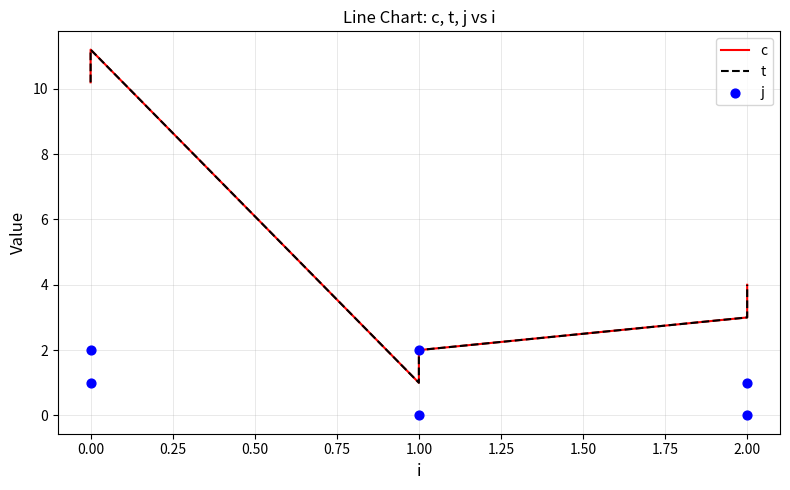

What is the total value across all series at 0.00?

24.4